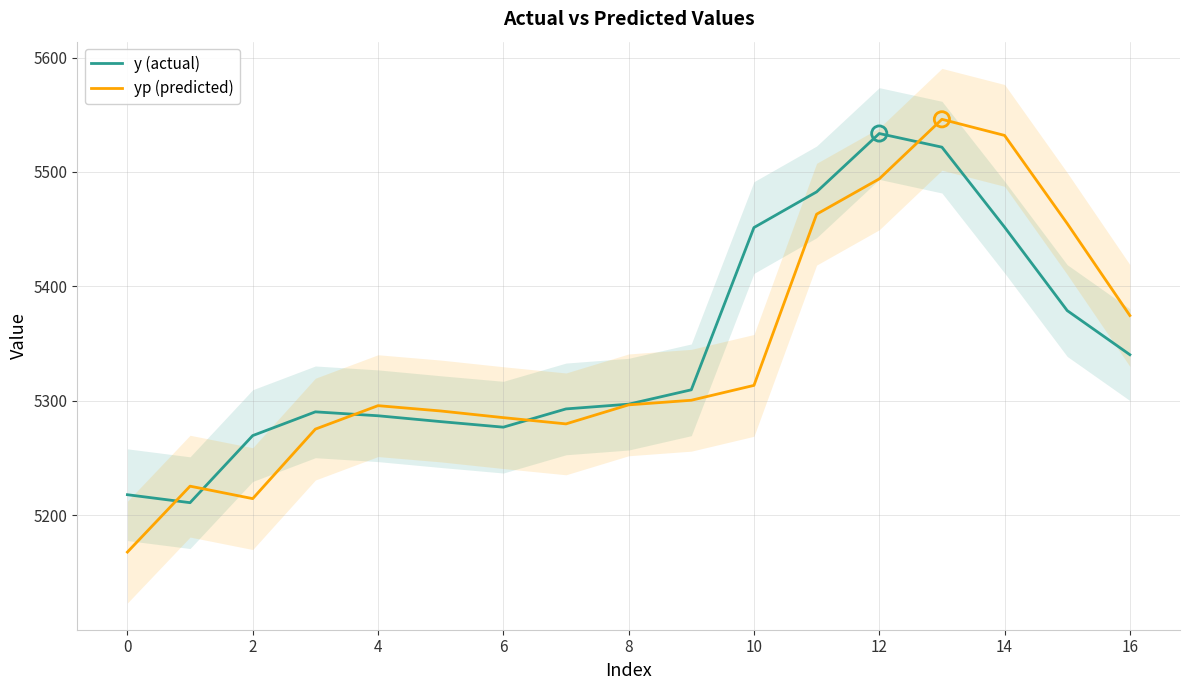

At which category is the sum across all series the highest?

13